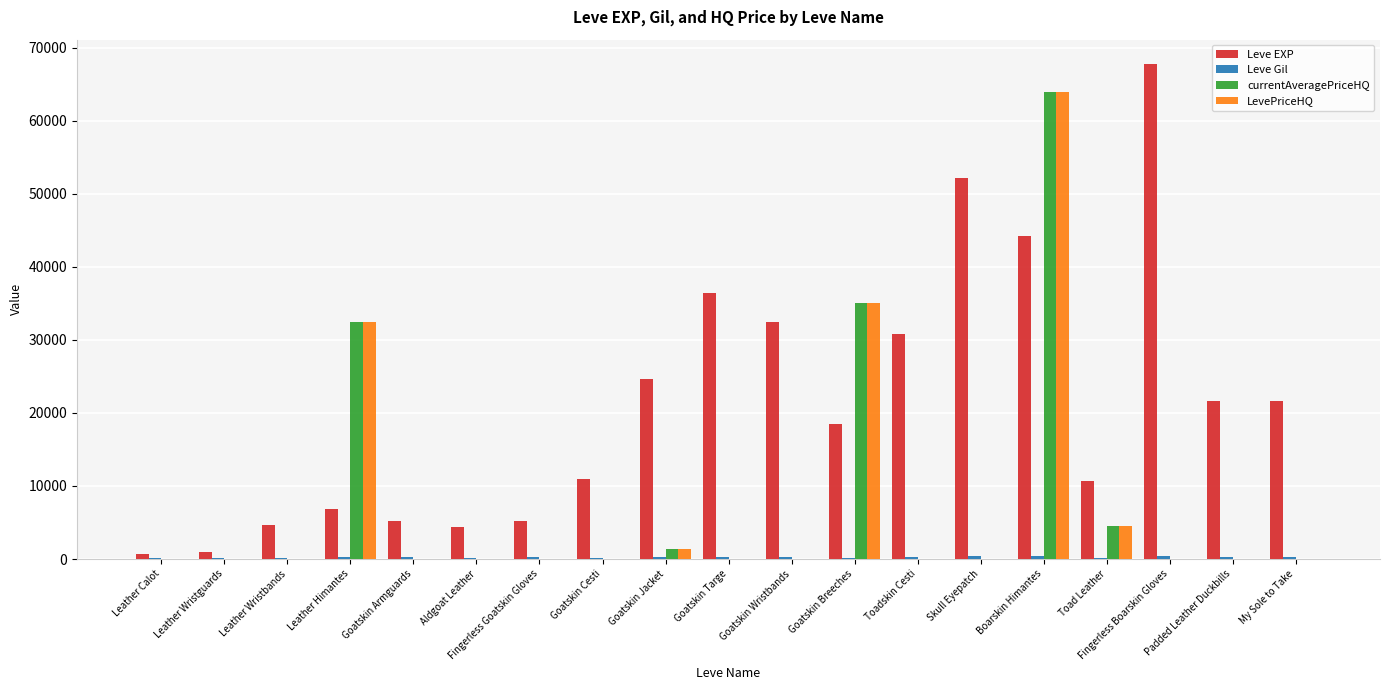

Is it true that Leve EXP equals 52220.0 at Skull Eyepatch?

True